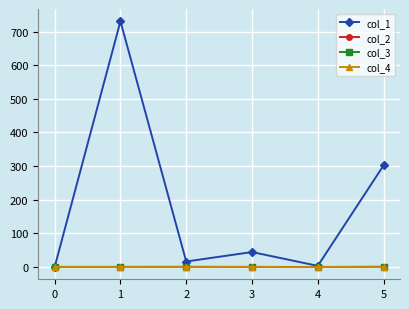

Is the value of col_2 at 3 greater than the value of col_4 at 1?

No